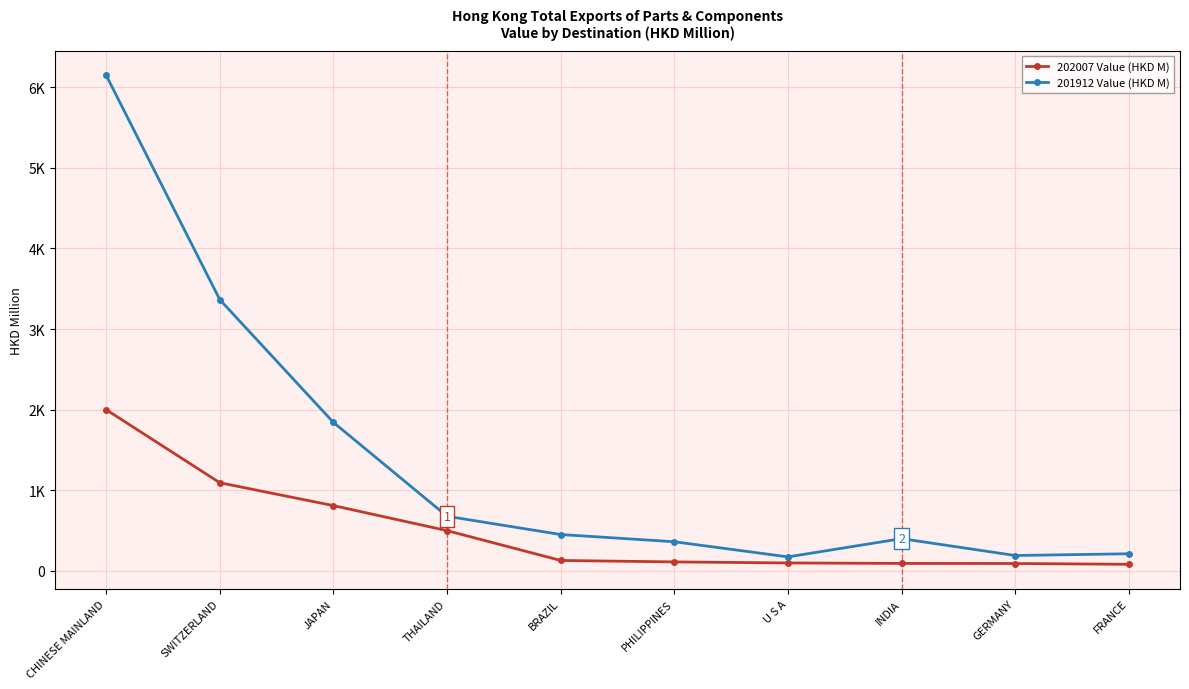

True or false: 202007 Value (HKD M) and 201912 Value (HKD M) intersect in this chart.

False